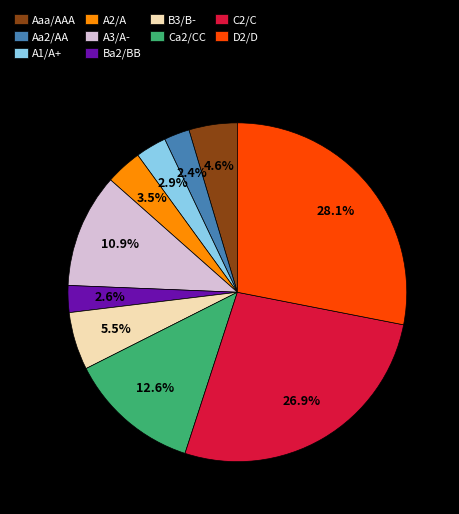

Does Aaa/AAA account for over 50% of the chart?

No